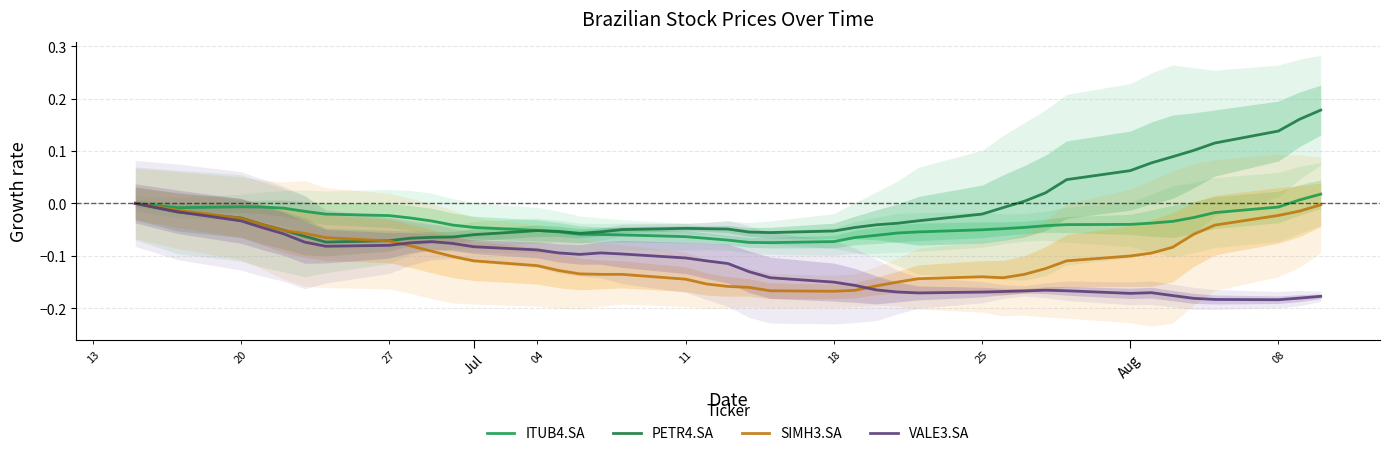

Is the value of VALE3.SA at 4 greater than the value of PETR4.SA at 18?

No